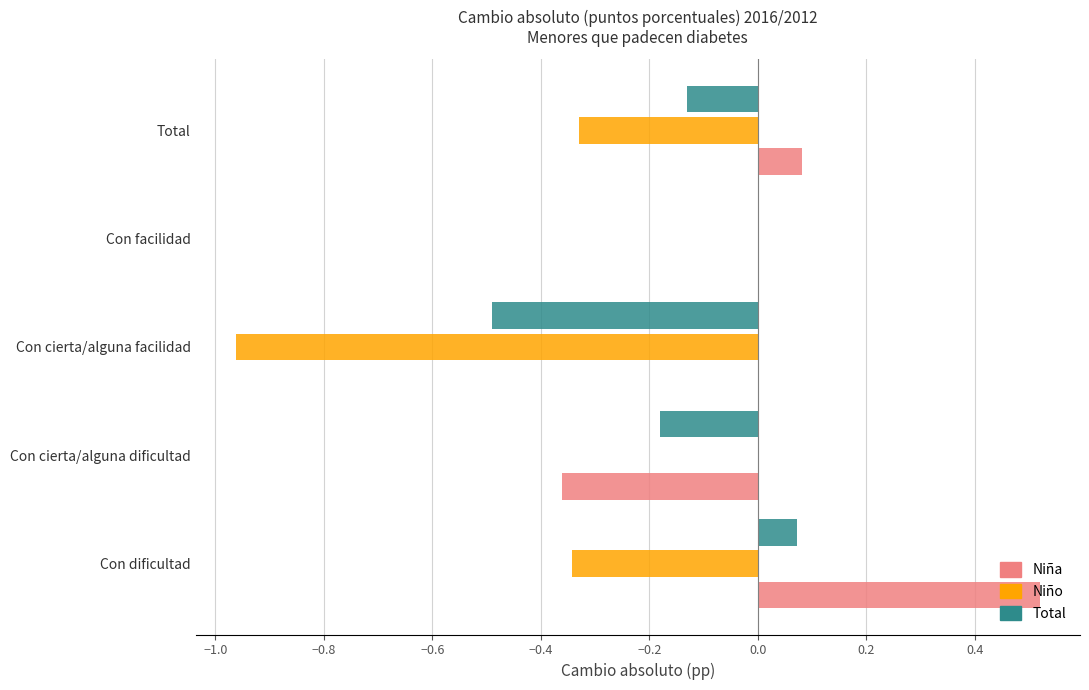

What is the sum of all Niño values?

-1.6